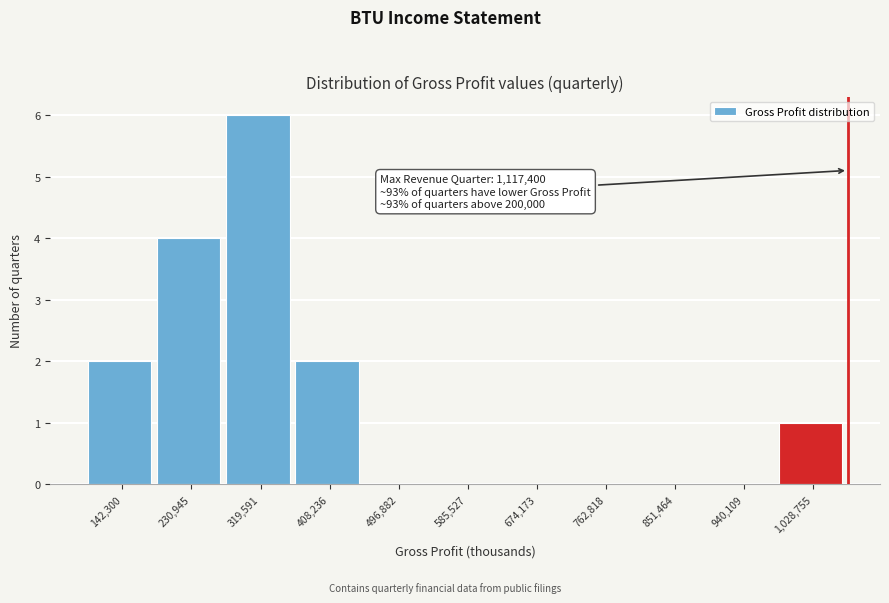

Reading left to right, extract all data points from this chart.

142,300=2	230,945=4	319,591=6	408,236=2	496,882=0	585,527=0	674,173=0	762,818=0	851,464=0	940,109=0	1,028,755=1